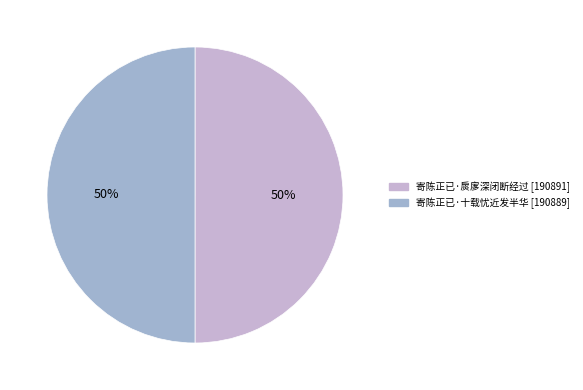

The 寄陈正已·十载忧近发半华 slice represents 50% of the pie. True or false?

True